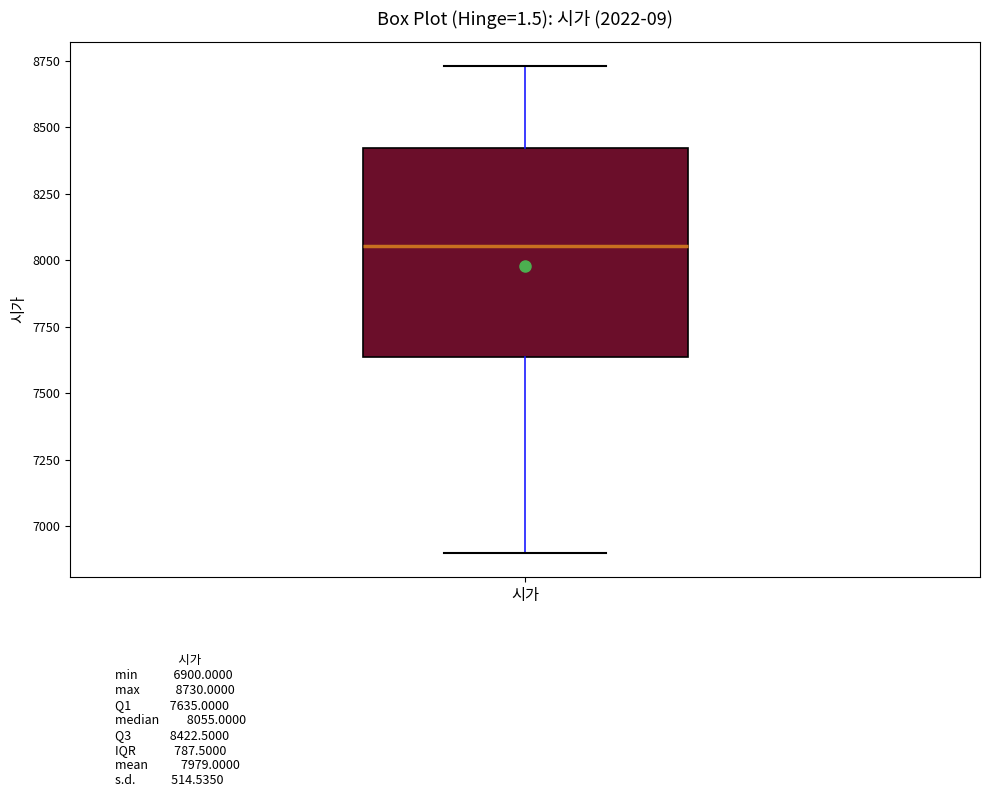

Where does the upper whisker of the box for 시가 end on the y-axis? The values are not printed on the chart, so give them approximately, as read against the axis.

8750